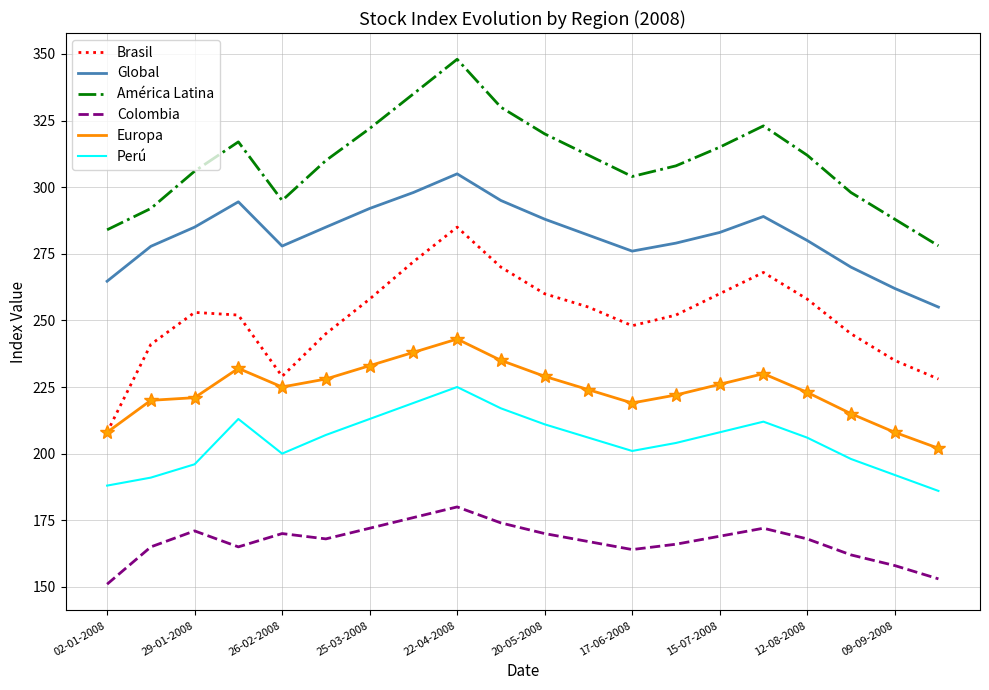

What is the maximum value shown in the chart?

348.0